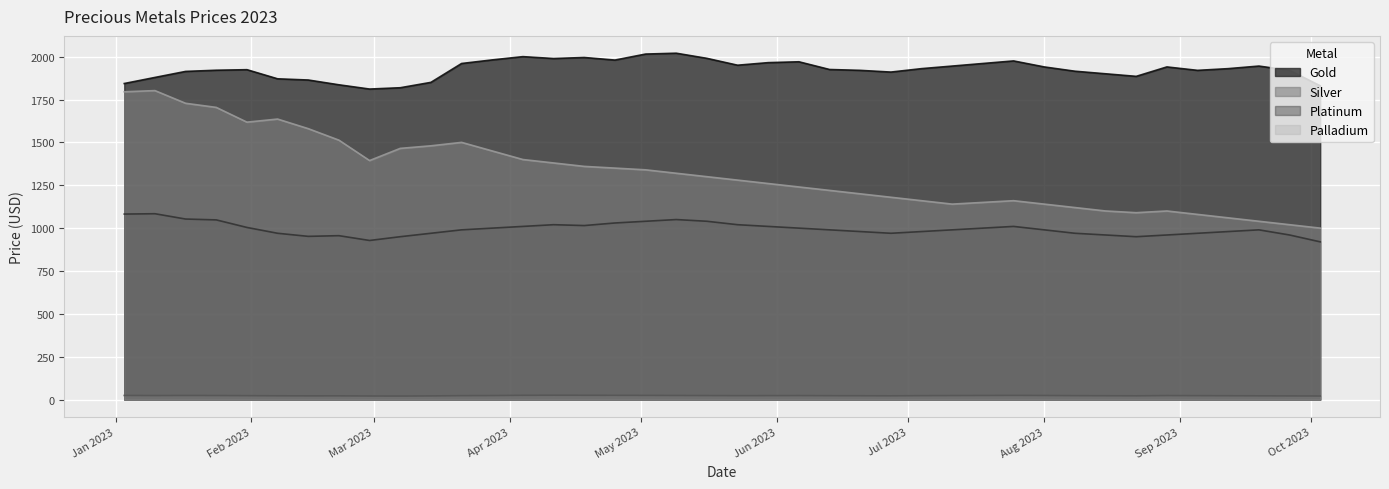

True or false: Platinum and Palladium intersect in this chart.

False